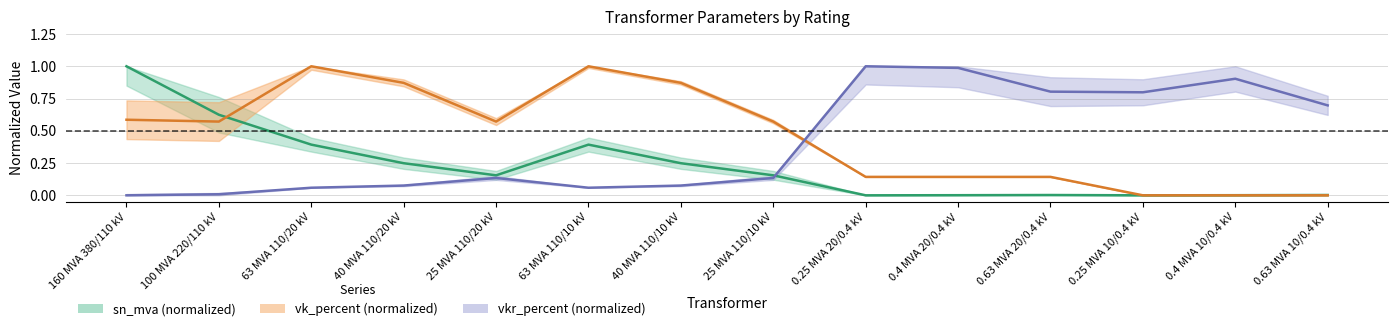

Where do vkr_percent and vk_percent first cross each other?

25 MVA 110/10 kV and 0.25 MVA 20/0.4 kV